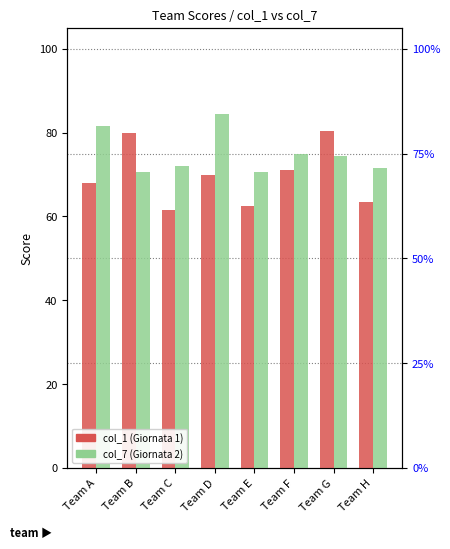

The value of col_1 at Team B is 130.5. True or false?

False